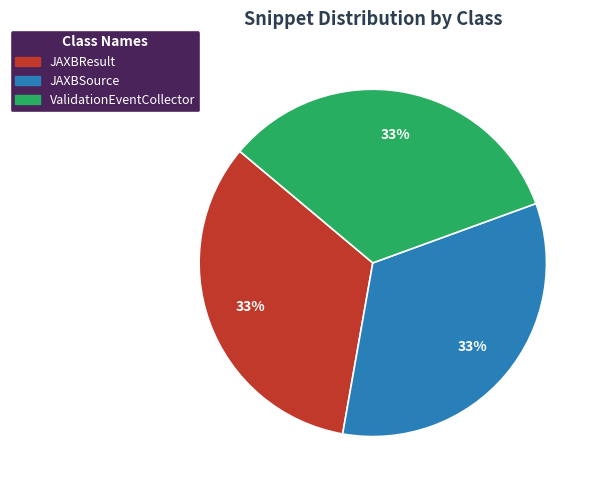

To the nearest percent, what is the average slice percentage?

33%